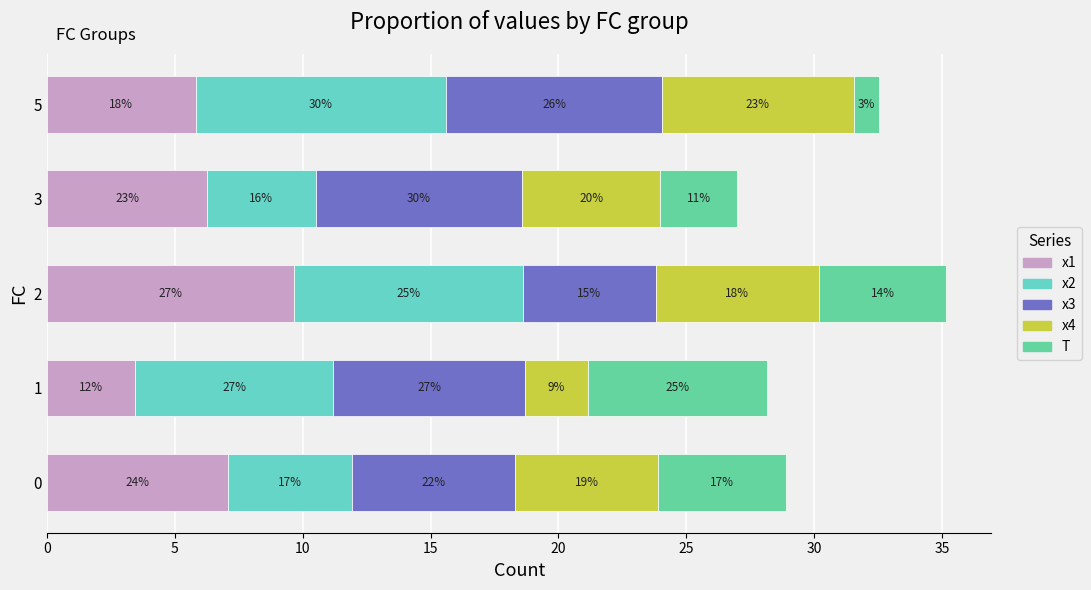

What are all the series names shown in the legend?

x1, x2, x3, x4, T